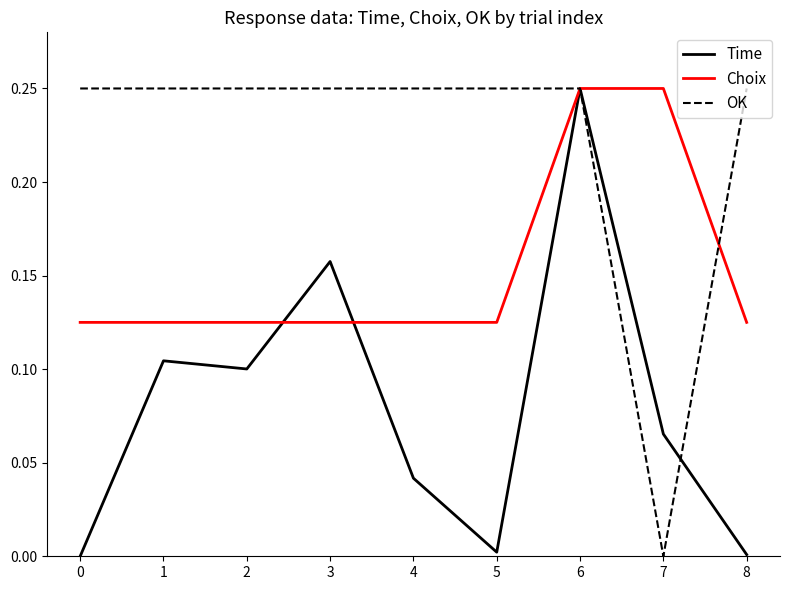

What is the total value across all series at 3?

0.5